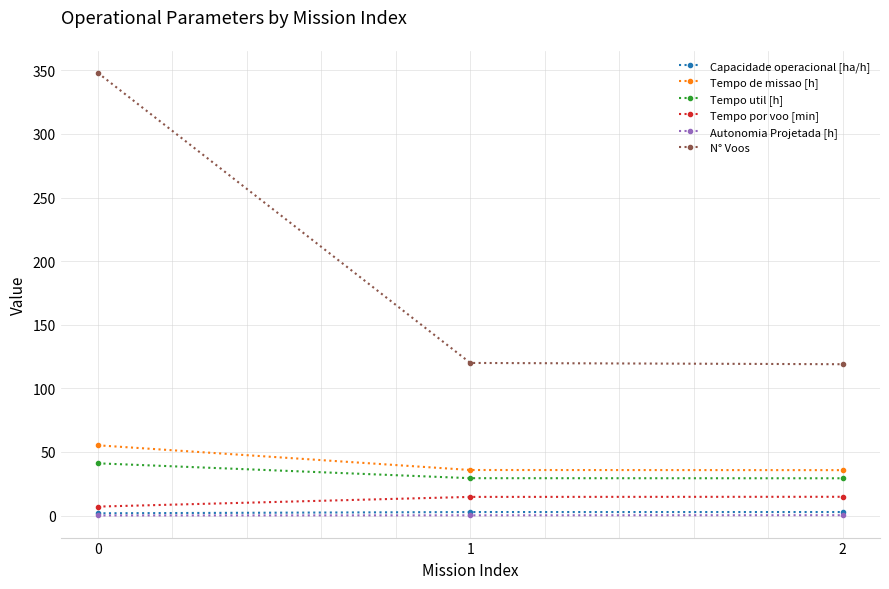

What is the total value across all series at 1?

202.9